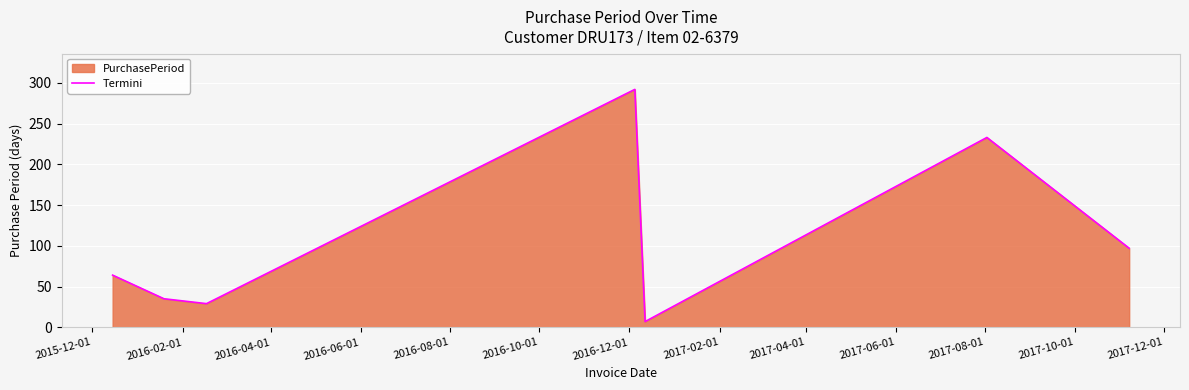

How many lines are shown in the chart?

1